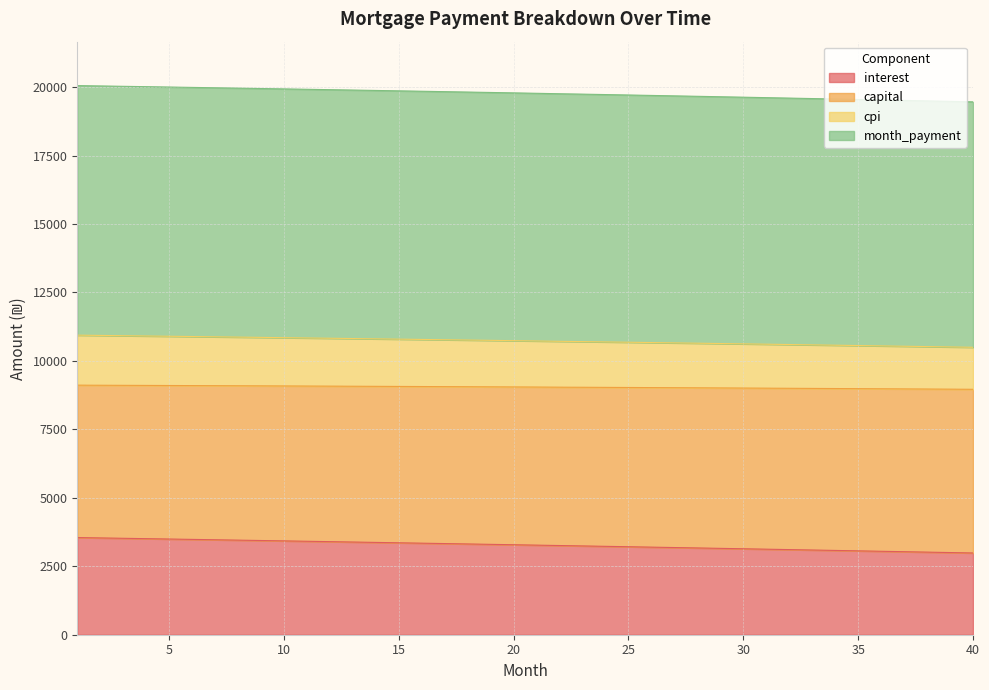

True or false: cpi and month_payment cross at least once.

False